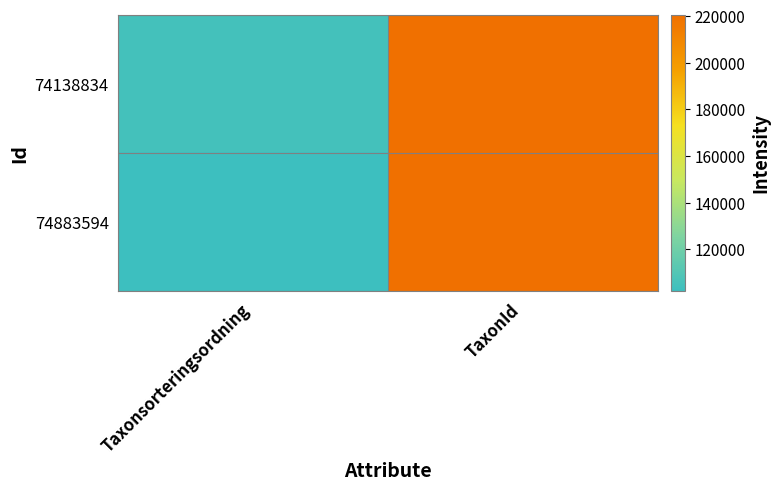

Which has a higher value, Taxonsorteringsordning or TaxonId?

TaxonId